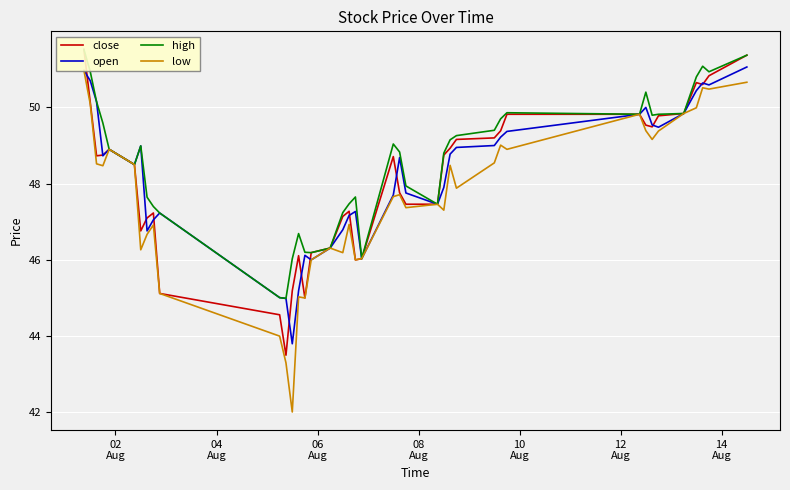

Which series has the largest total across all categories?

high